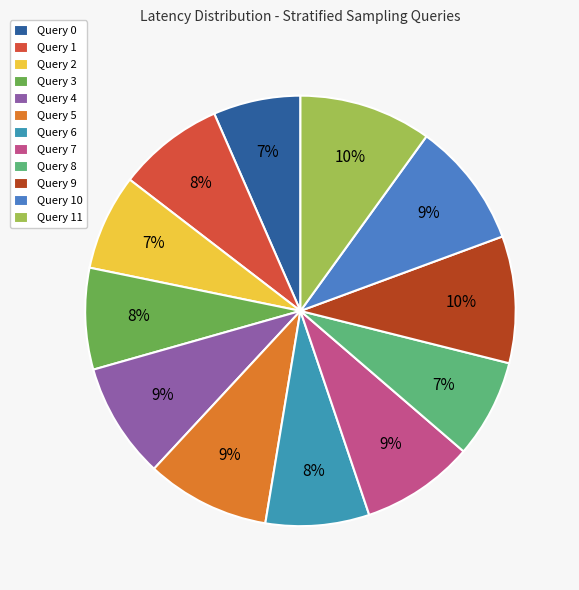

Approximately how many times larger is the value at Query 10 compared to Query 1?

1.2